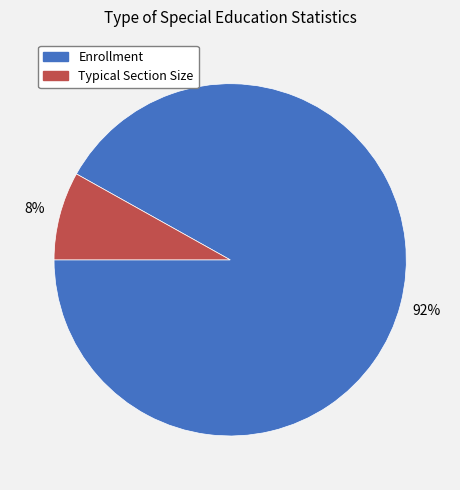

How many slices are in this pie chart?

2